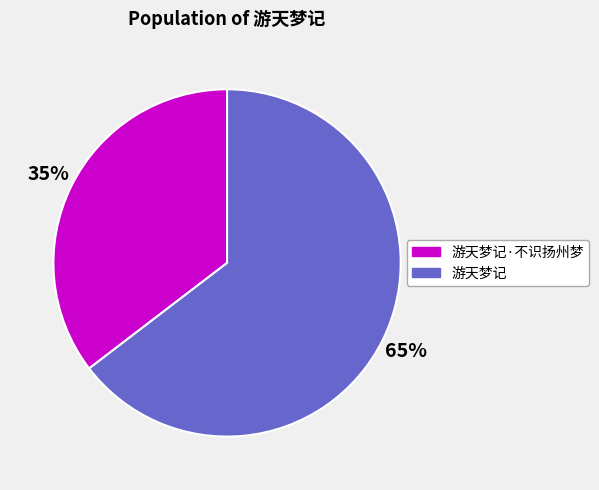

Count the number of slices in the pie.

2